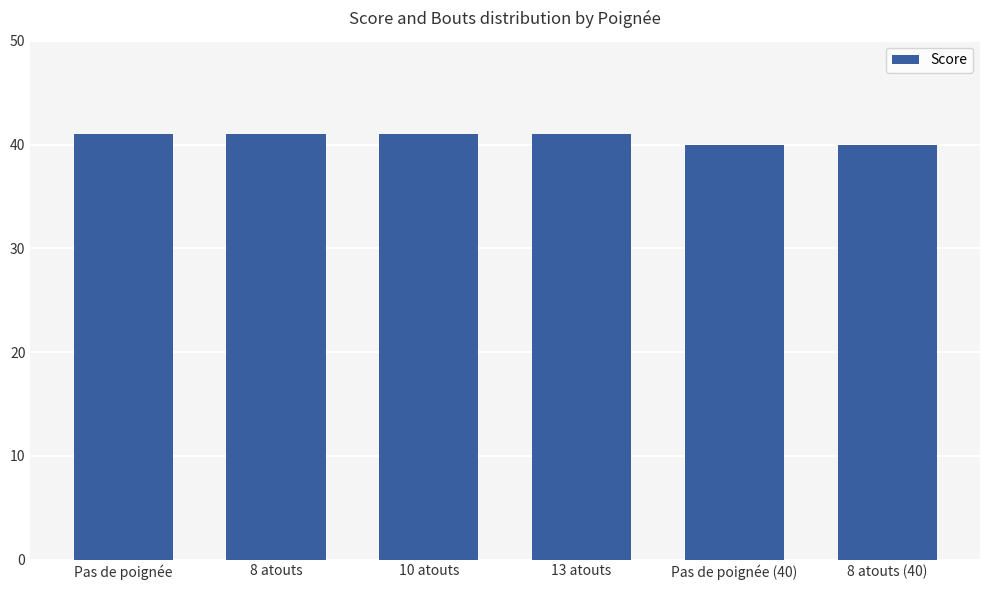

Is it true that the value at Pas de poignée (40) is 62?

False